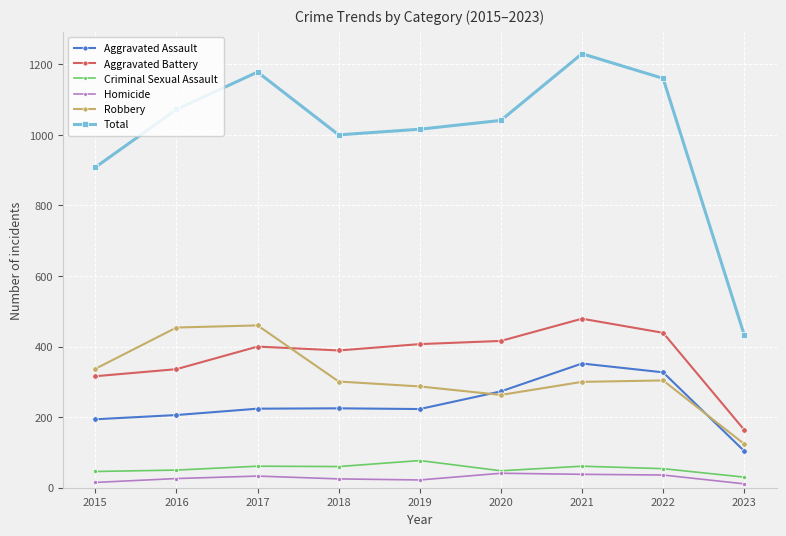

True or false: Total has a value of 433 at 2023.

True